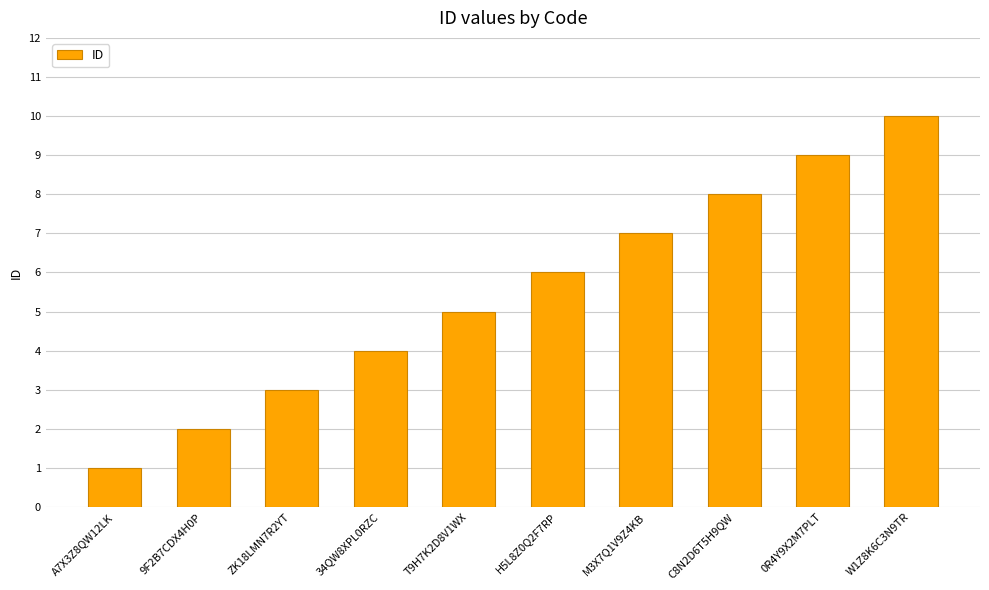

What is the maximum value shown in the chart?

10